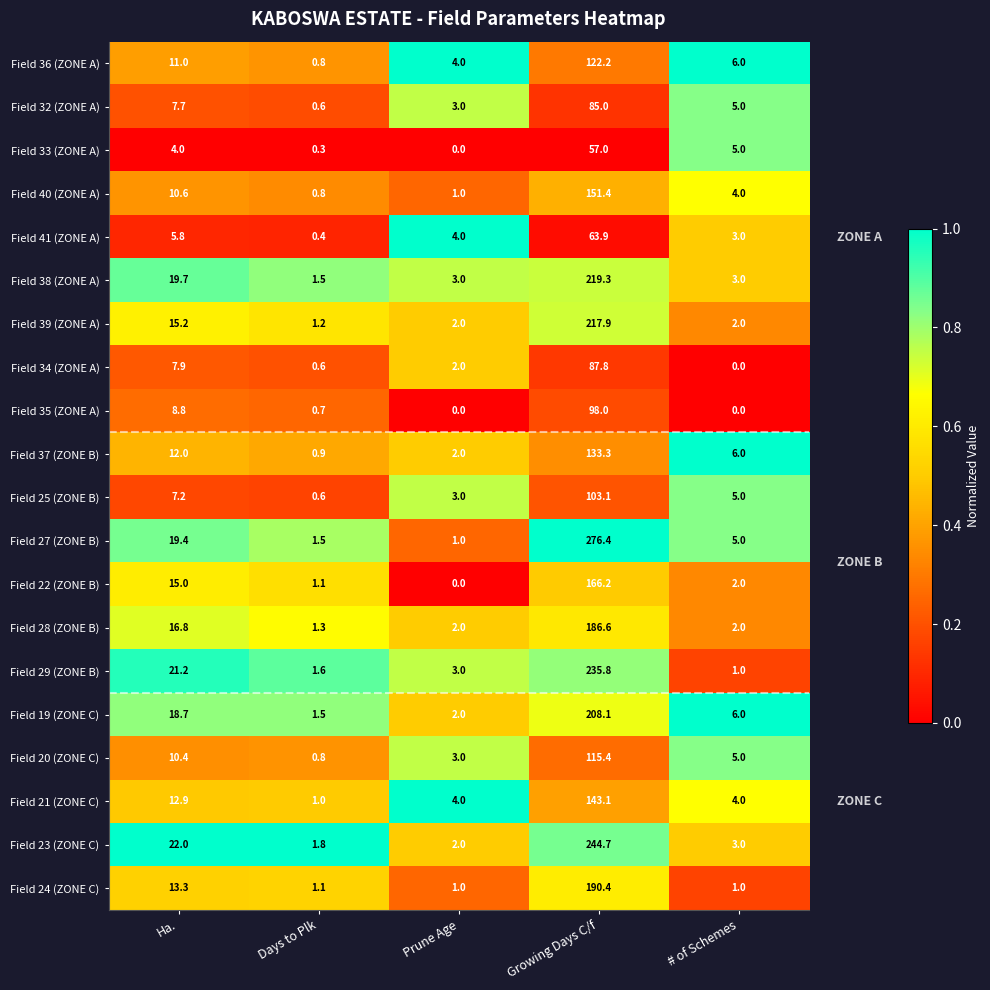

The Field 34 (ZONE A) series shows 0.6 at Days to Plk. True or false?

True